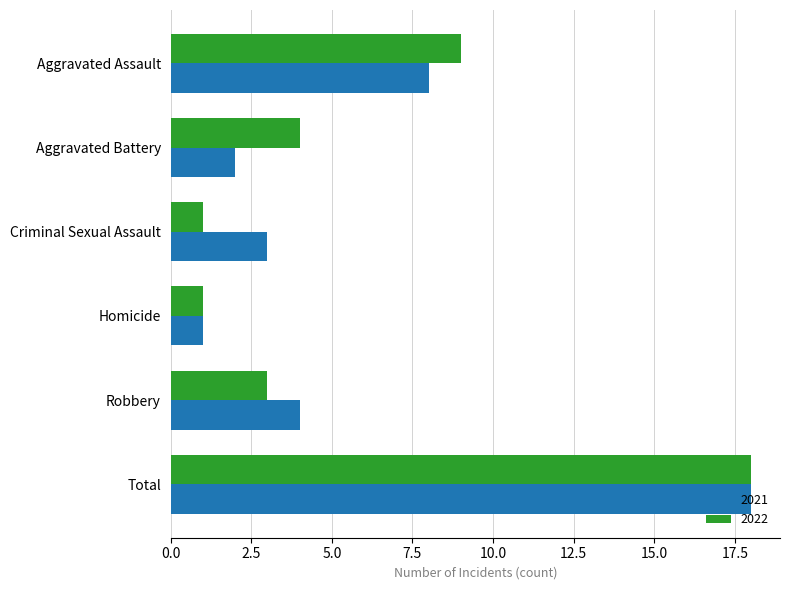

What is the difference between the maximum and second lowest values in the 2021 series?

16